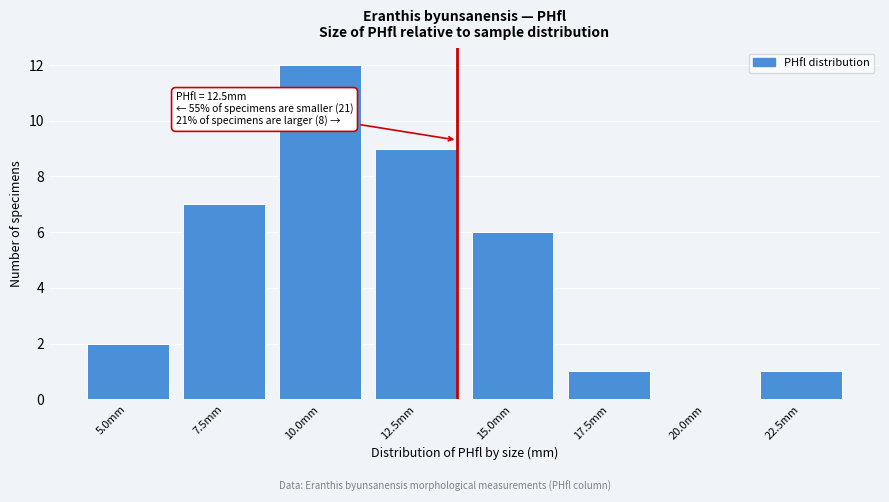

Reading right to left, what are all the values shown in this chart?

22.5mm=1	20.0mm=0	17.5mm=1	15.0mm=6	12.5mm=9	10.0mm=12	7.5mm=7	5.0mm=2